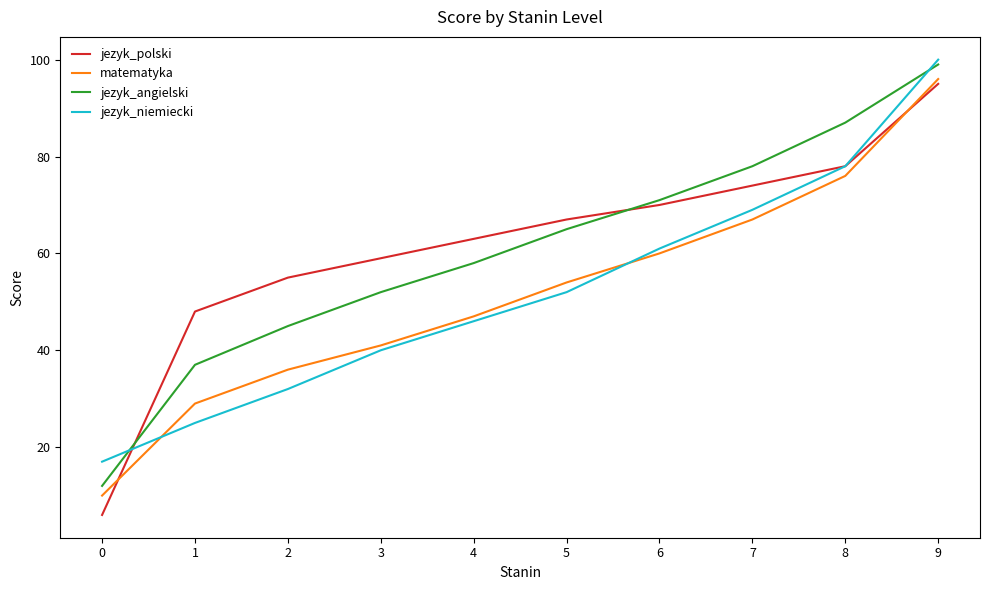

What is the lowest value of the jezyk_angielski series?

12